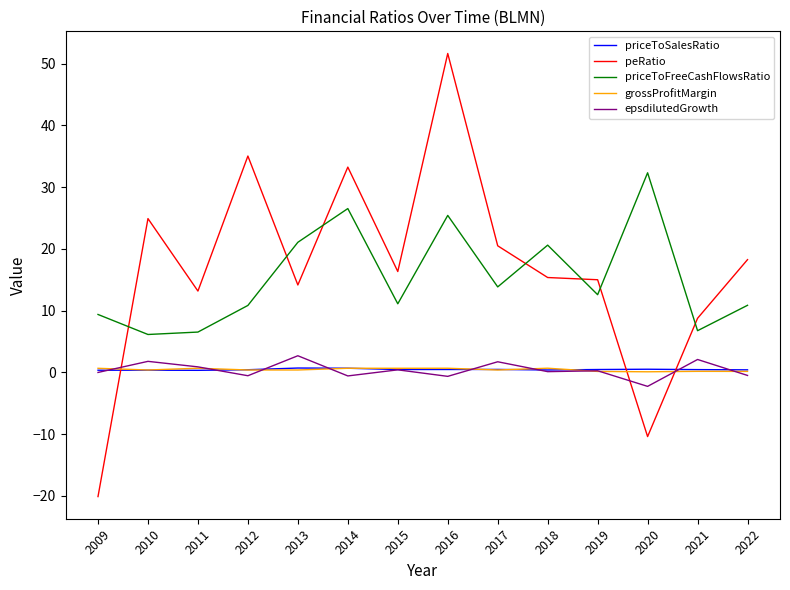

In priceToFreeCashFlowsRatio, how many points are higher than both neighbors (excluding endpoints)?

4